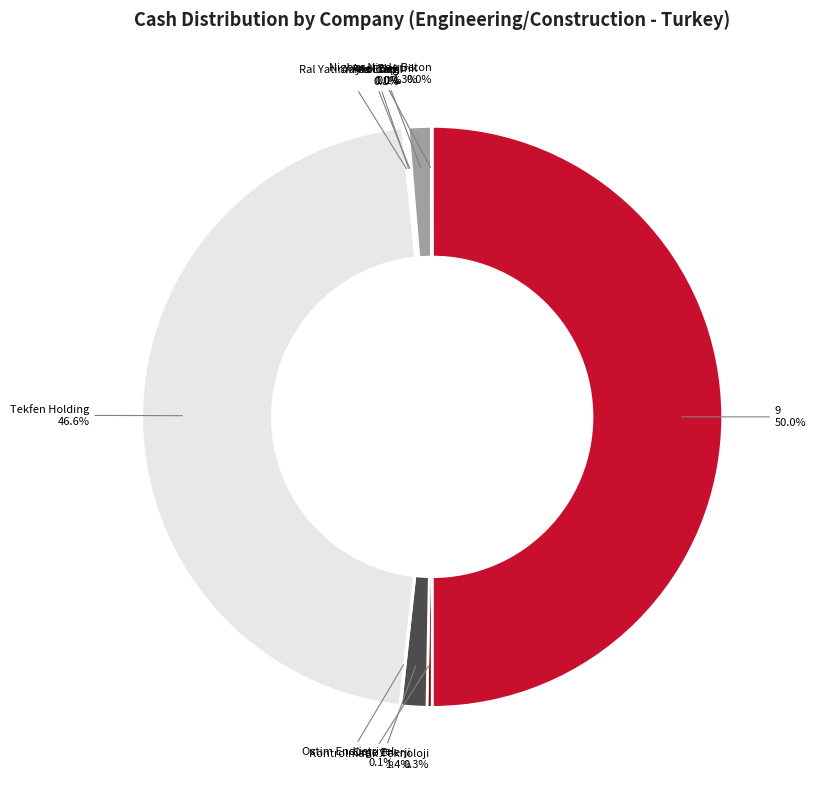

Between Kontrolmatik Teknoloji and 9, which is larger?

9